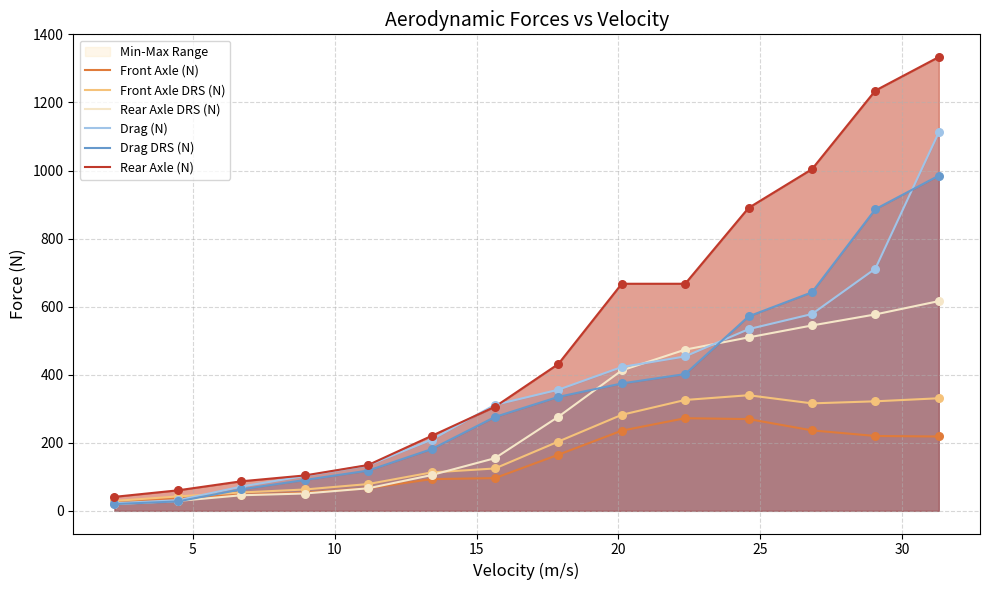

What is the maximum value for Rear Axle DRS (N)?

616.2